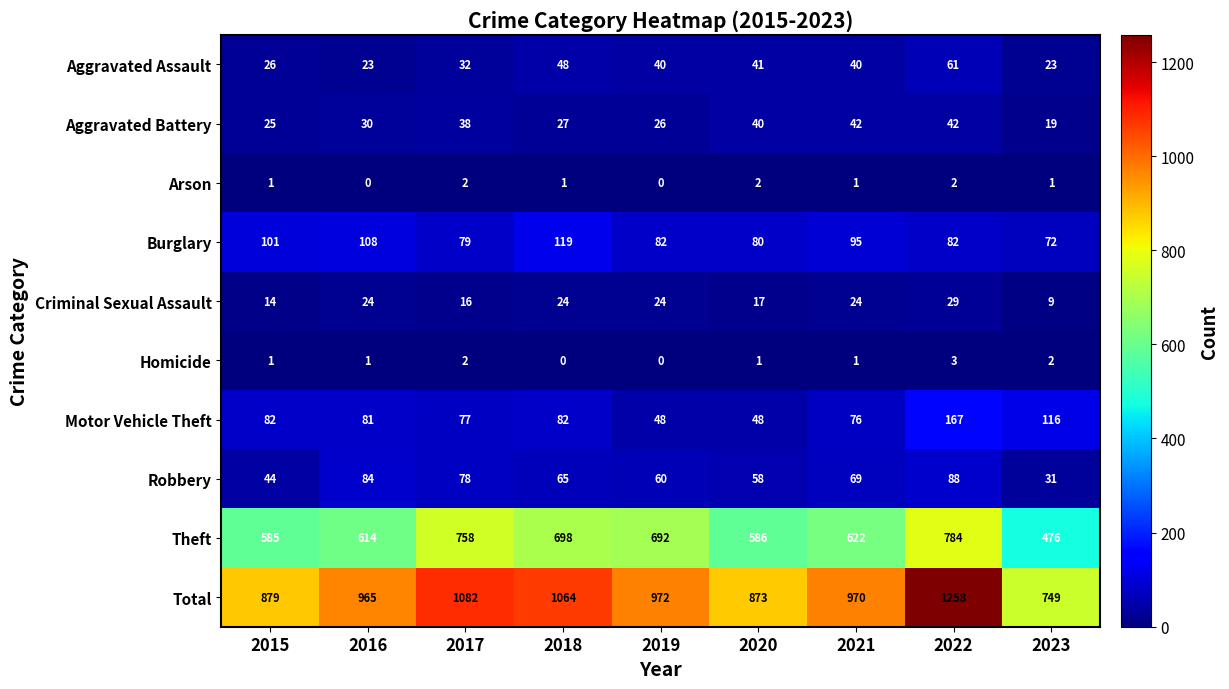

What is the maximum value shown in the chart?

1258